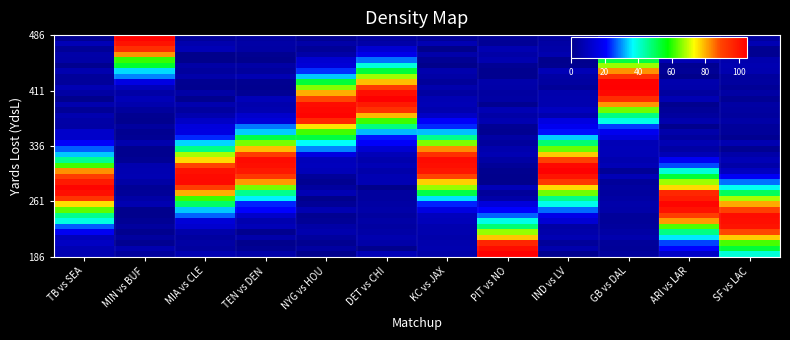

How many data points does each series have?

12